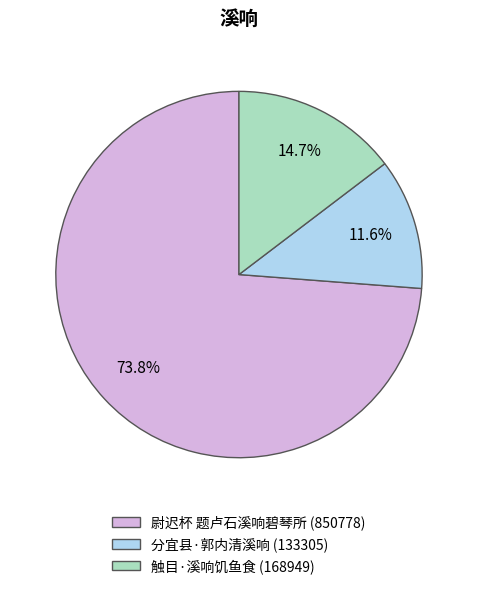

Do 触目·溪响饥鱼食 and 尉迟杯 题卢石溪响碧琴所 together represent more than half of the pie?

Yes